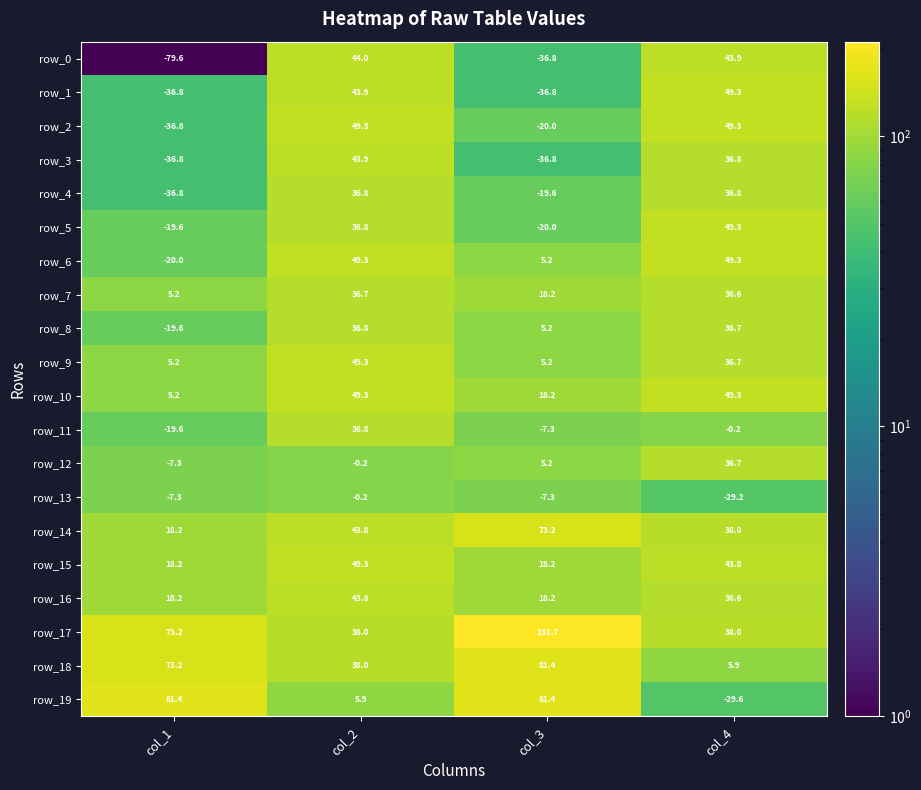

Where does the row_5 series first go above 36?

col_2